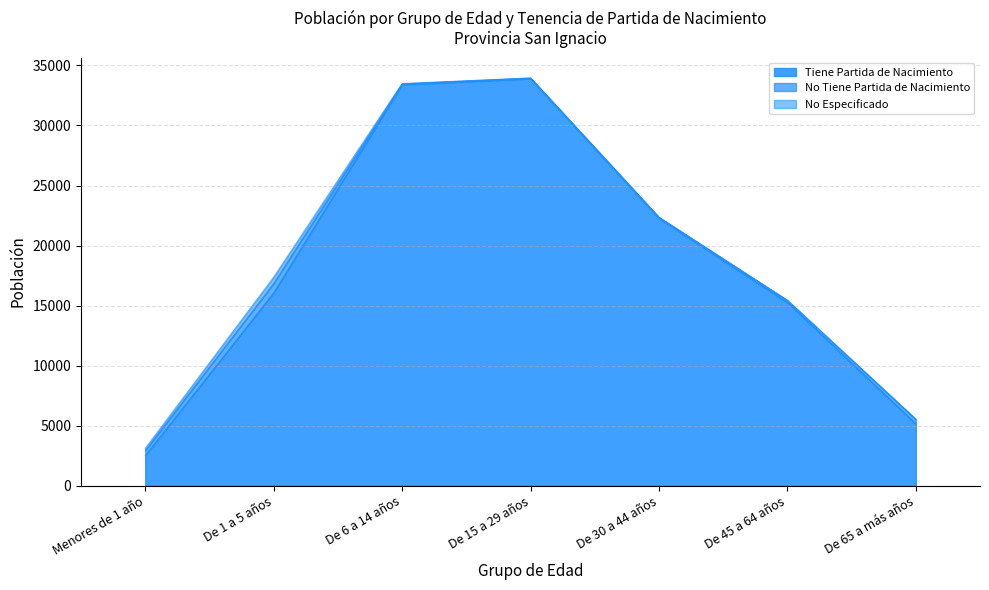

Reading right to left, what are all the values shown in this chart?

Tiene Partida de Nacimiento: 5148	15256	22278	33905	33417	16073	2510
No Tiene Partida de Nacimiento: 364	166	64	47	47	767	406
No Especificado: 22	11	10	8	30	527	183